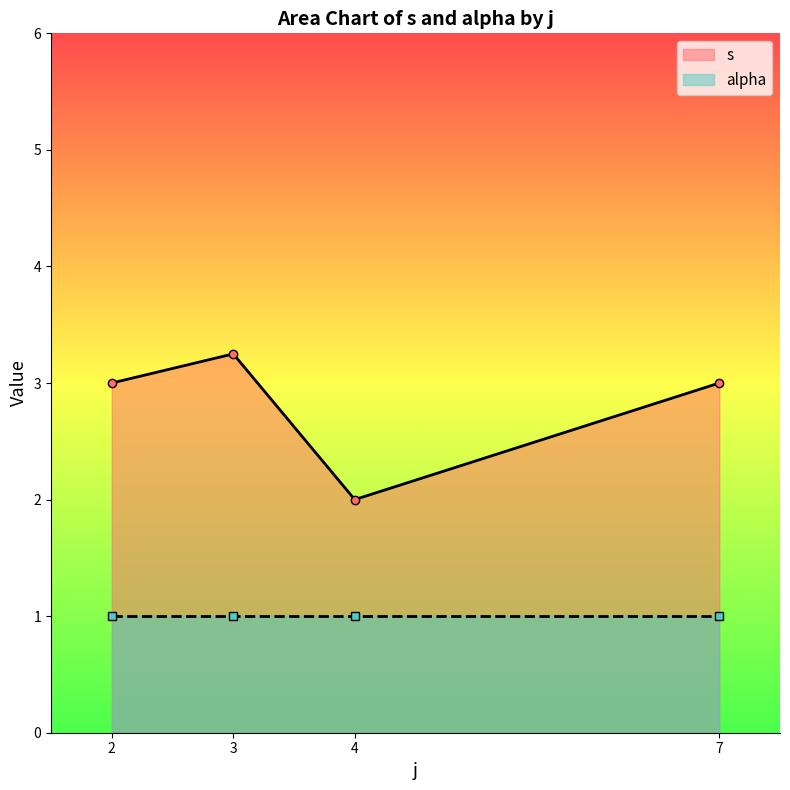

What is the lowest value of the s series?

2.0